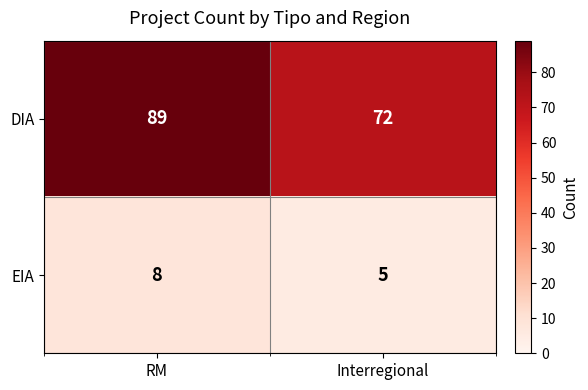

What is the difference between the highest and lowest values at Interregional?

67